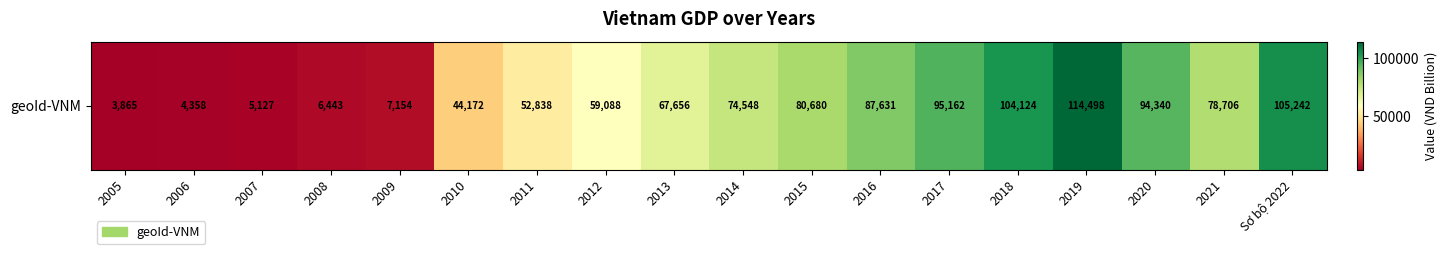

Reading left to right, what are all the values shown in this chart?

2005=3865.0	2006=4358.0	2007=5127.0	2008=6443.0	2009=7154.0	2010=44171.6	2011=52837.8	2012=59088.3	2013=67655.7	2014=74548.3	2015=80679.7	2016=87631.0	2017=95162.2	2018=104124.4	2019=114498.4	2020=94339.9	2021=78706.1	Sơ bộ 2022=105241.9